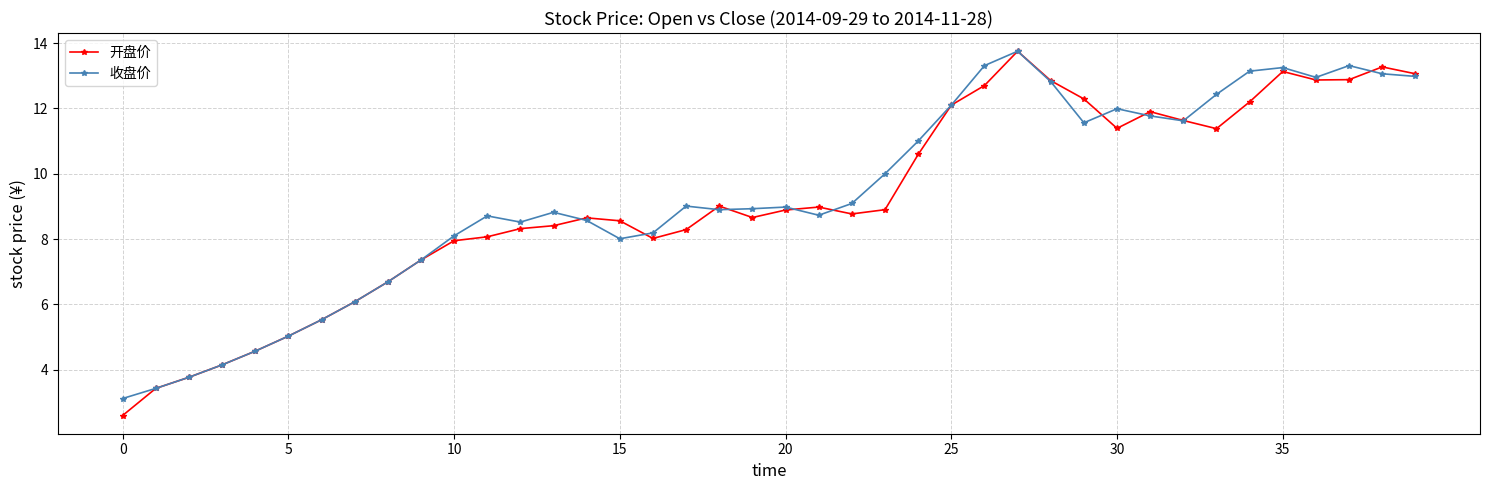

What is the value of the 开盘价 point at the 10th from the left?

7.4